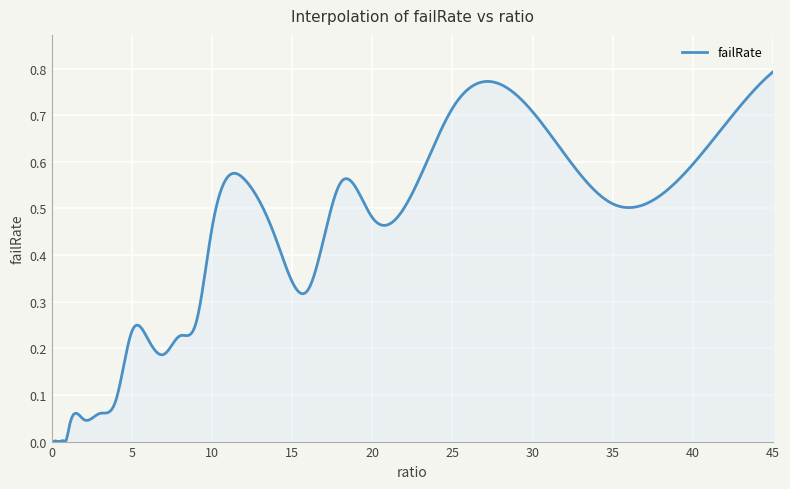

How many points are lower than both their immediate neighbors (excluding endpoints)?

9